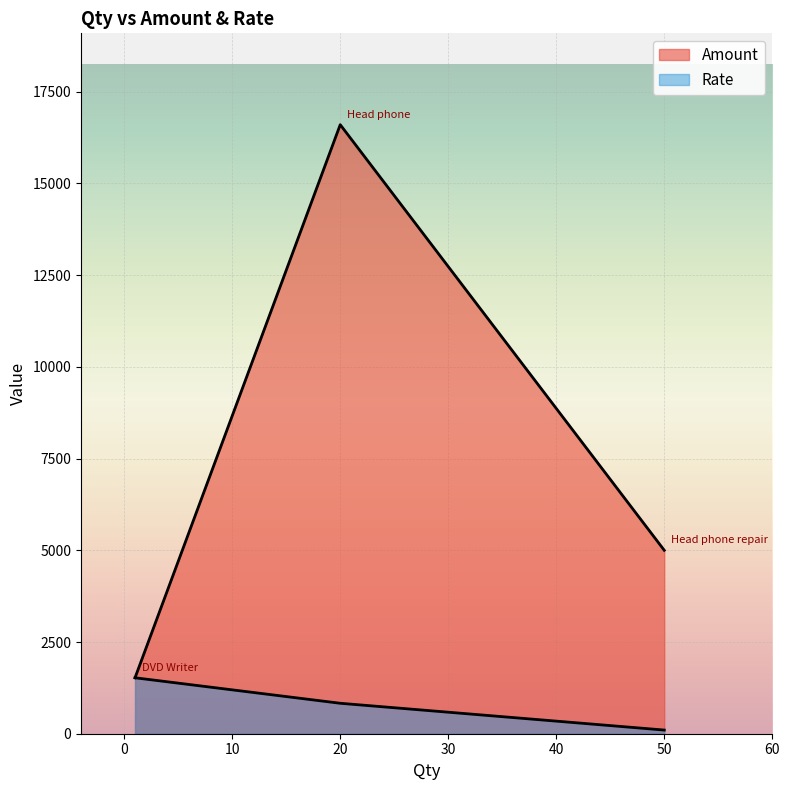

What is the highest value of the Rate series?

1525